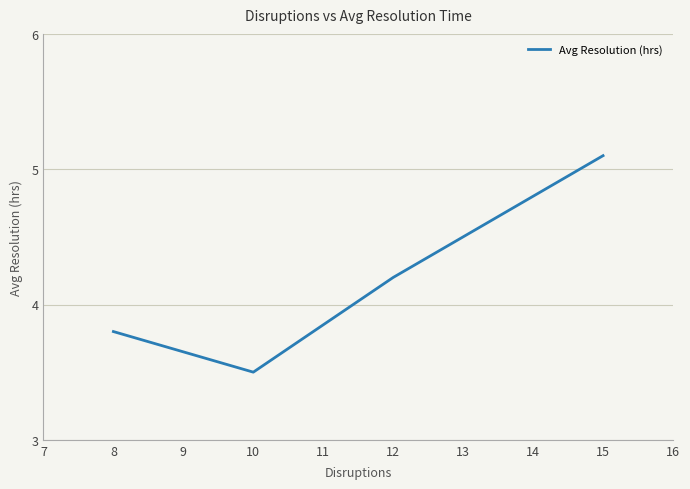

Reading right to left, list all the values displayed in this chart.

5.1	4.2	3.5	3.8